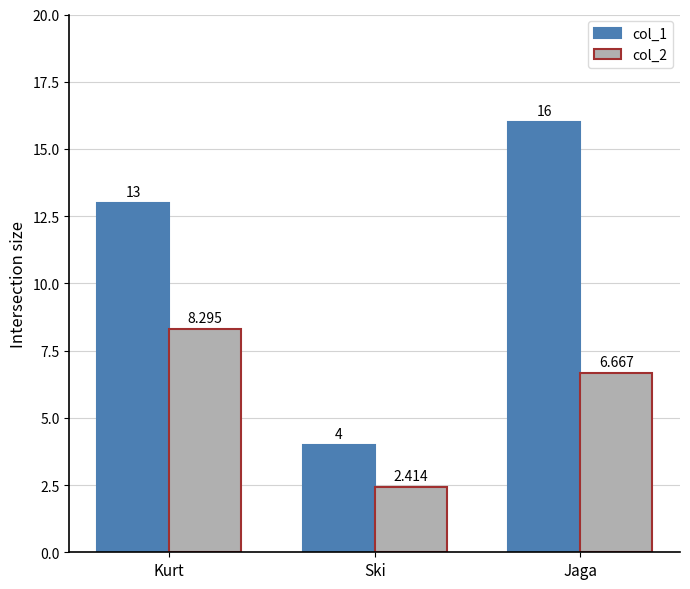

What is the label of the 2nd bar from the left?

Ski